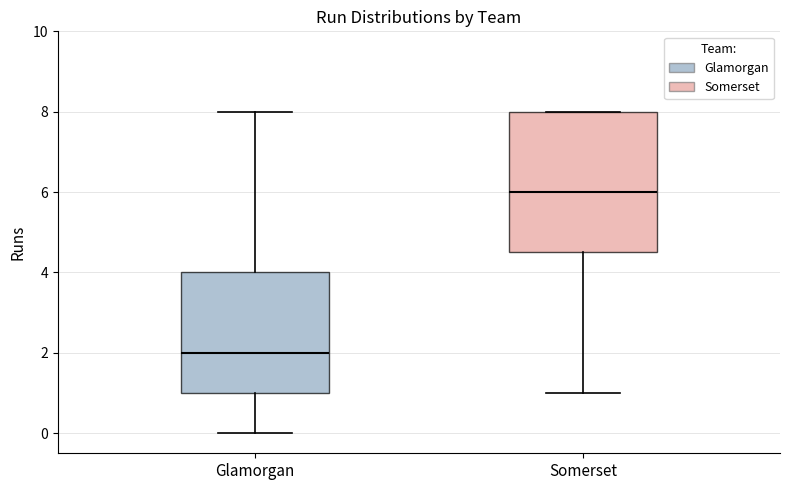

Reading left to right, transcribe this box plot: for each box, give where its median line is, the range the box spans, and where its two whiskers end, as read against the y-axis. The values are not printed on the chart, so give them approximately, as read against the axis.

Glamorgan: median 2.0, box 1.0 to 4.0, whiskers 0.0 to 8.0
Somerset: median 6.0, box 4.6 to 8.0, whiskers 1.0 to 8.0